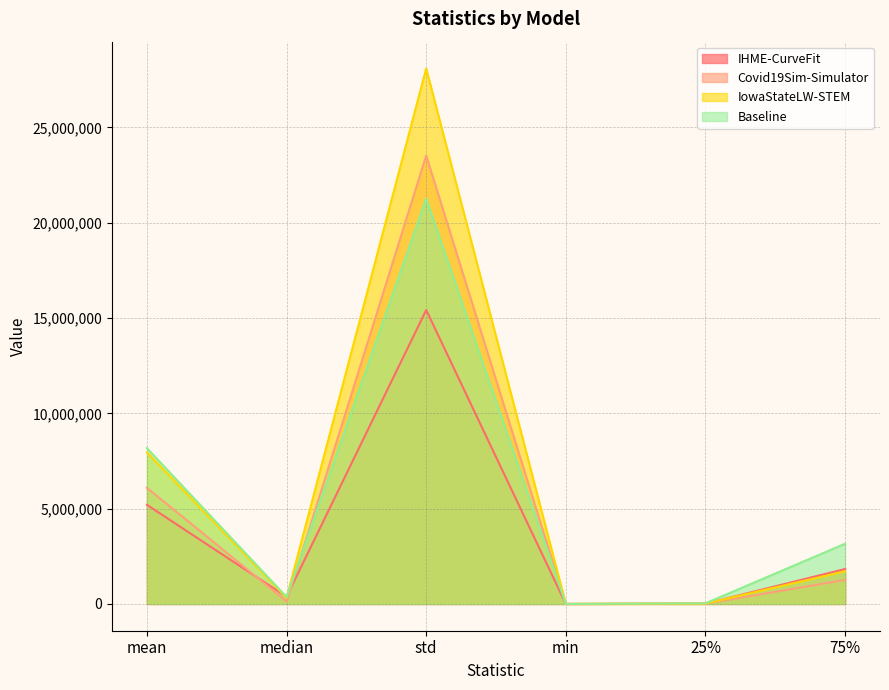

What is the highest value of the IHME-CurveFit series?

15420994.2